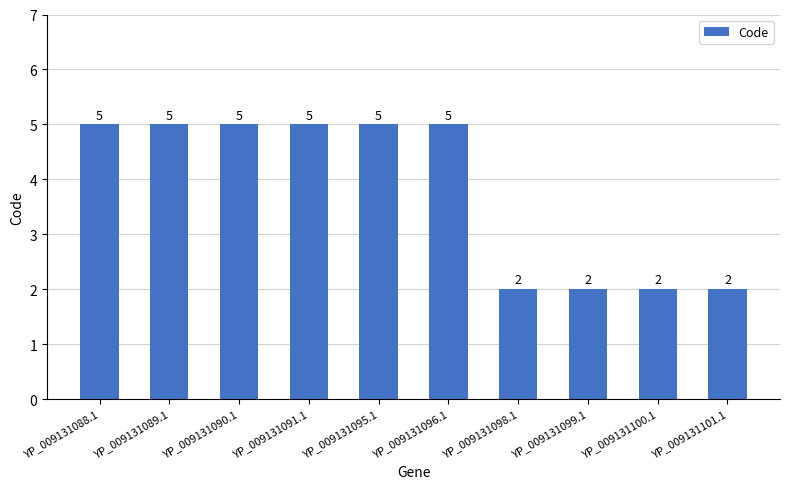

What position from the right is YP_009131099.1?

3